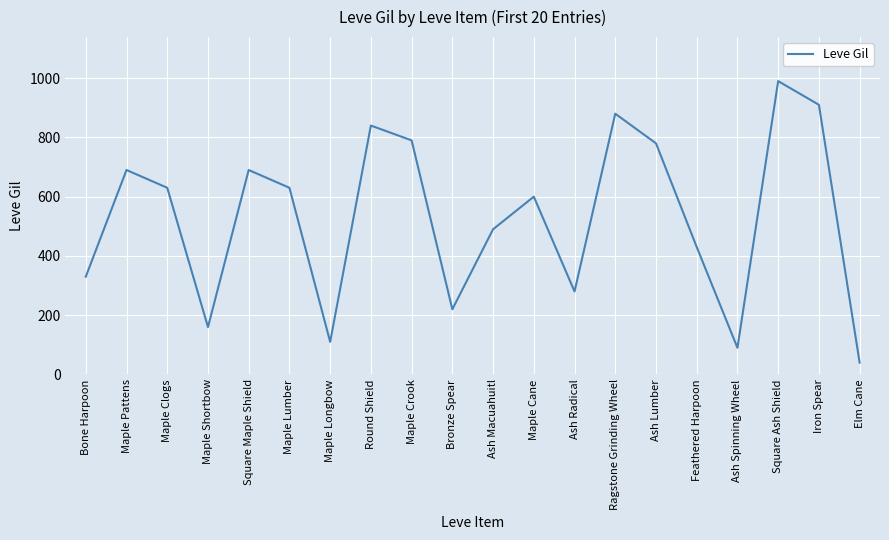

Reading left to right, list all the values displayed in this chart.

330	690	630	160	690	630	110	840	790	220	490	600	280	880	780	430	90	990	910	40